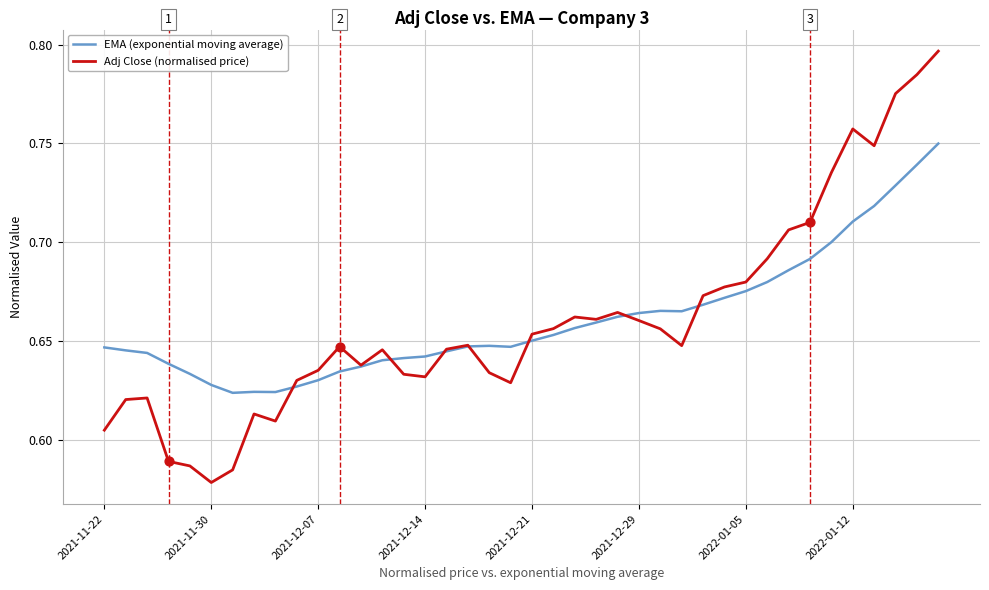

Rank the series by their maximum value, from lowest to highest.

EMA (exponential moving average), Adj Close (normalised price)